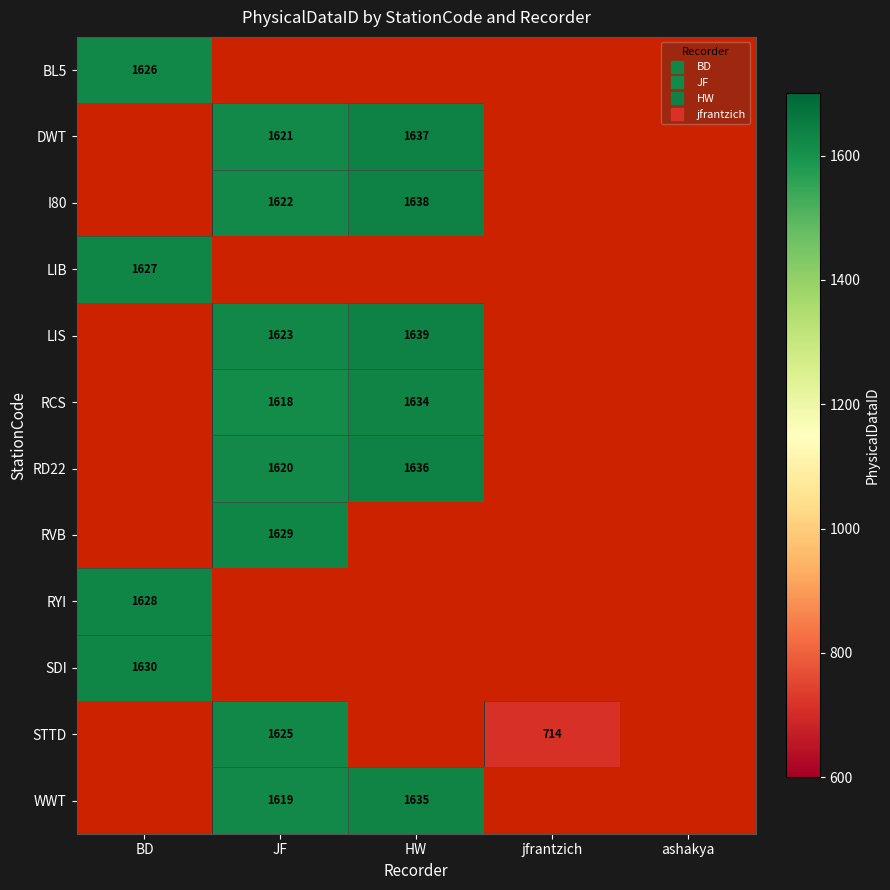

Between ashakya and jfrantzich, which is larger?

jfrantzich